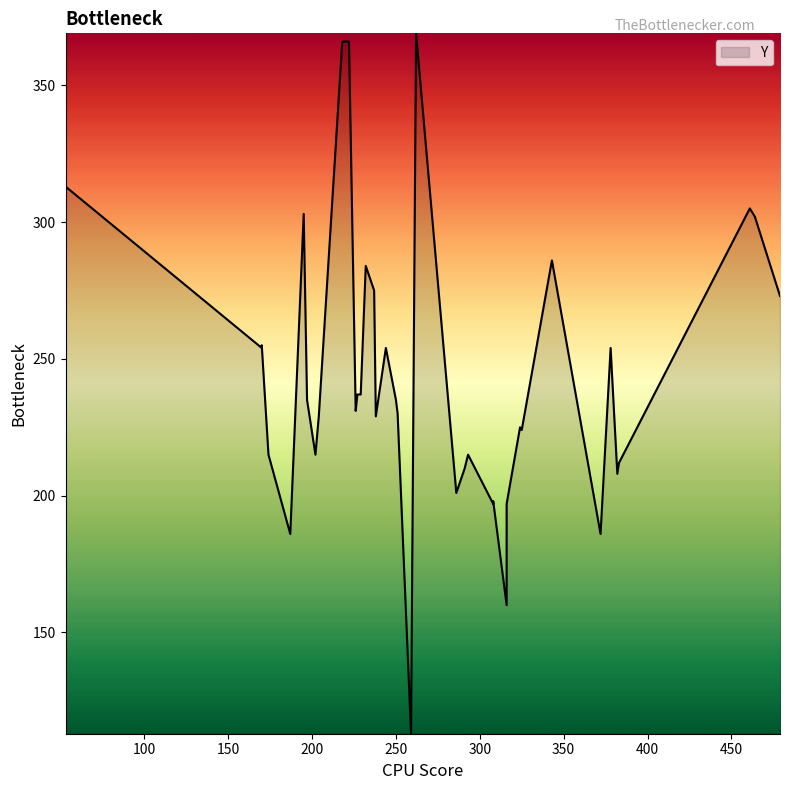

What is the sum of all values?

9787